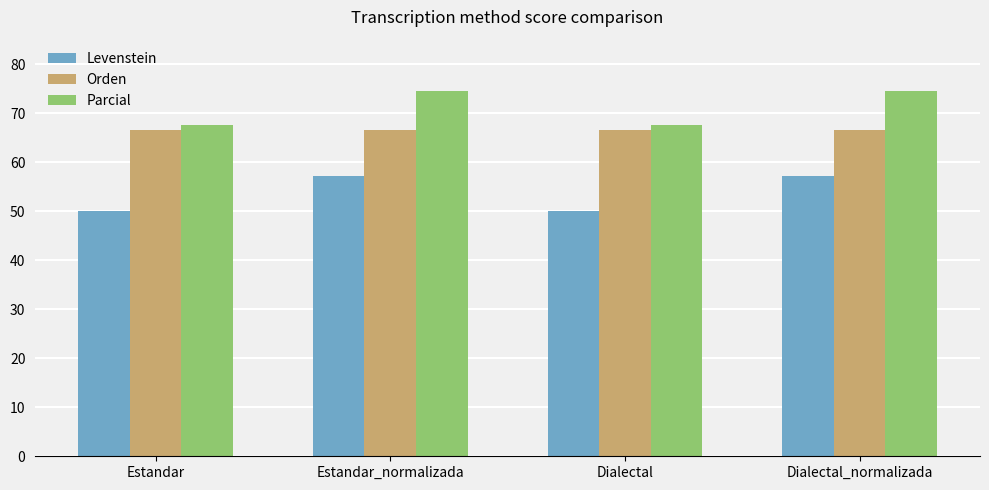

At Estandar_normalizada, list the series in order from smallest to largest.

Levenstein, Orden, Parcial